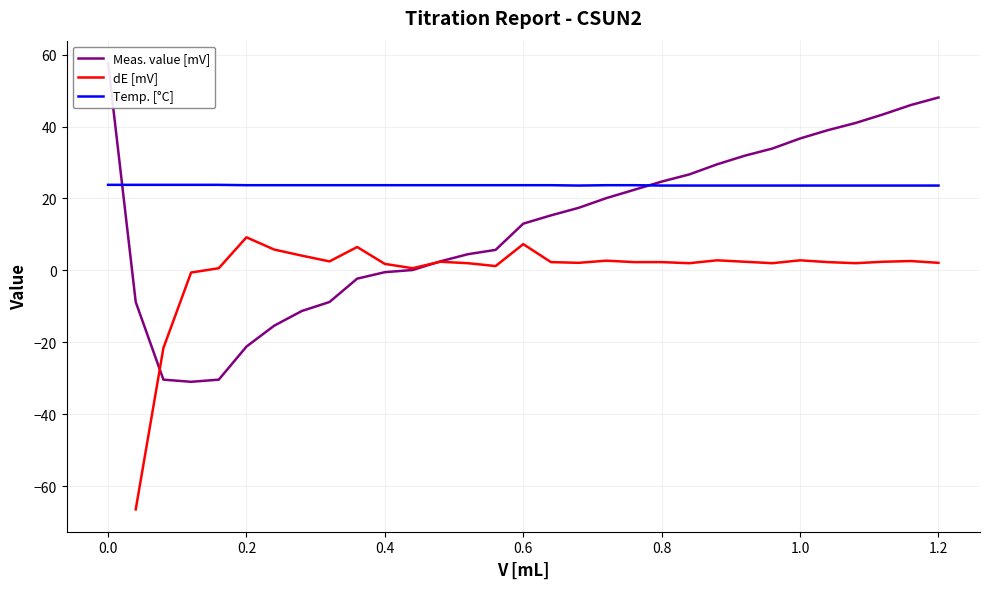

What is the lowest value of the Temp. [°C] series?

23.6